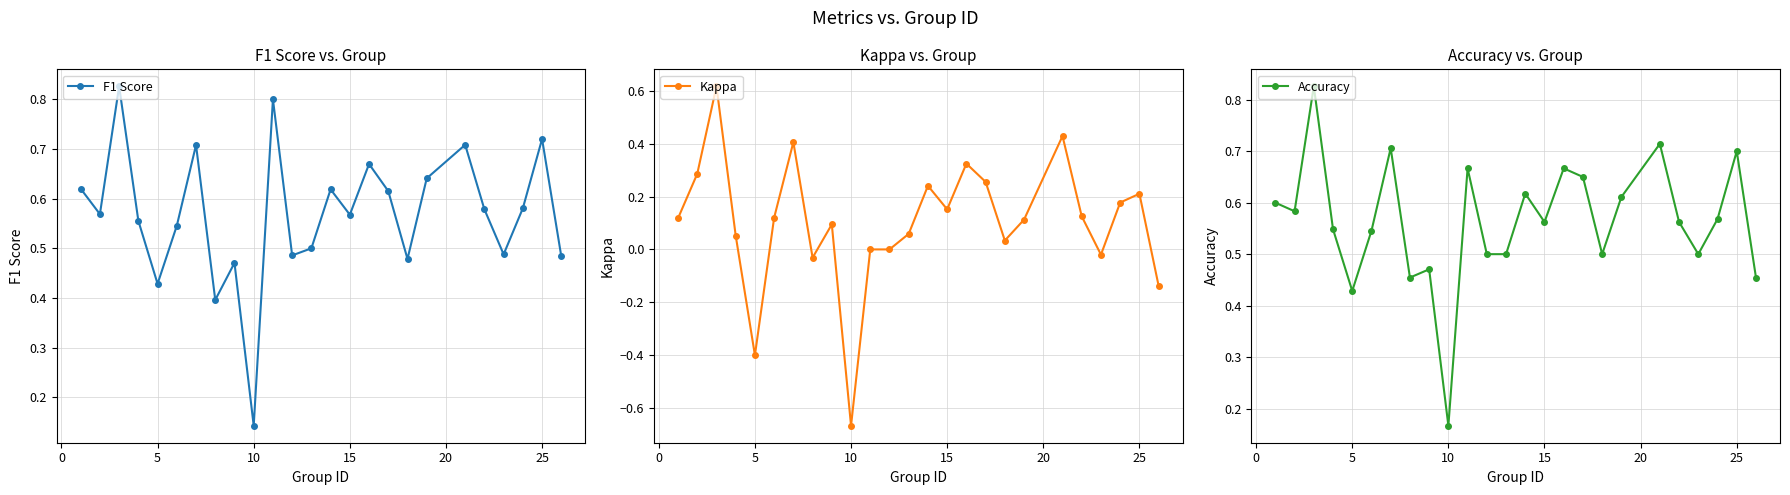

Where is the first local minimum for Kappa?

5